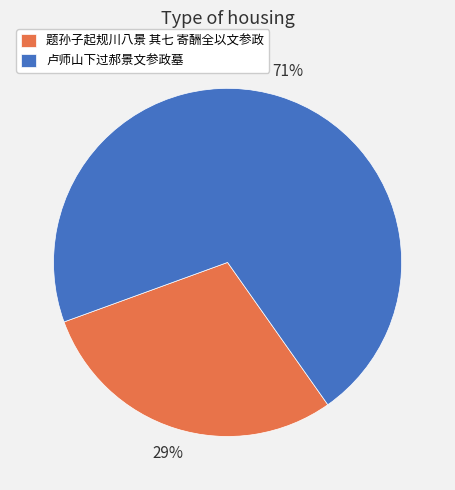

What percentage is the 卢师山下过郝景文参政墓 slice, to the nearest percent?

71%